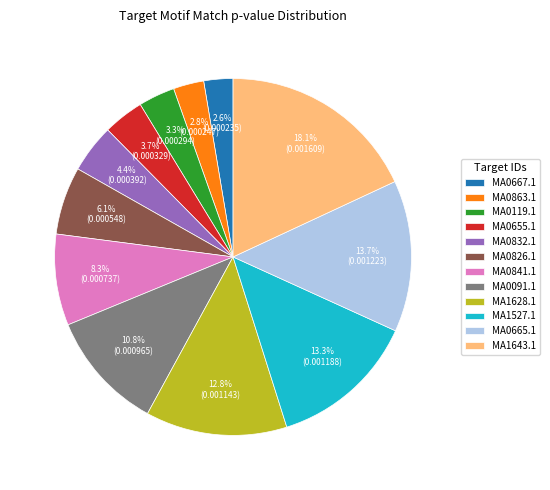

How much of the chart is everything except MA0655.1?

96.3%